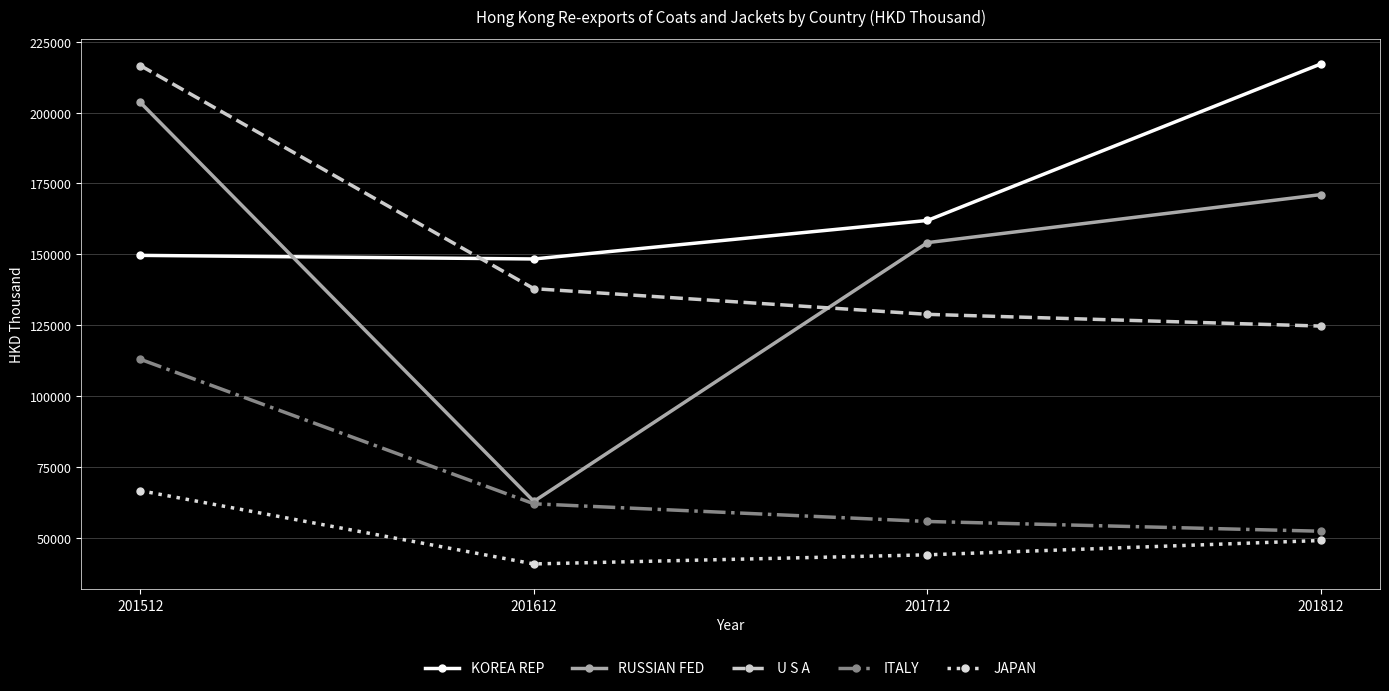

What is the average value of the U S A series?

152004.1